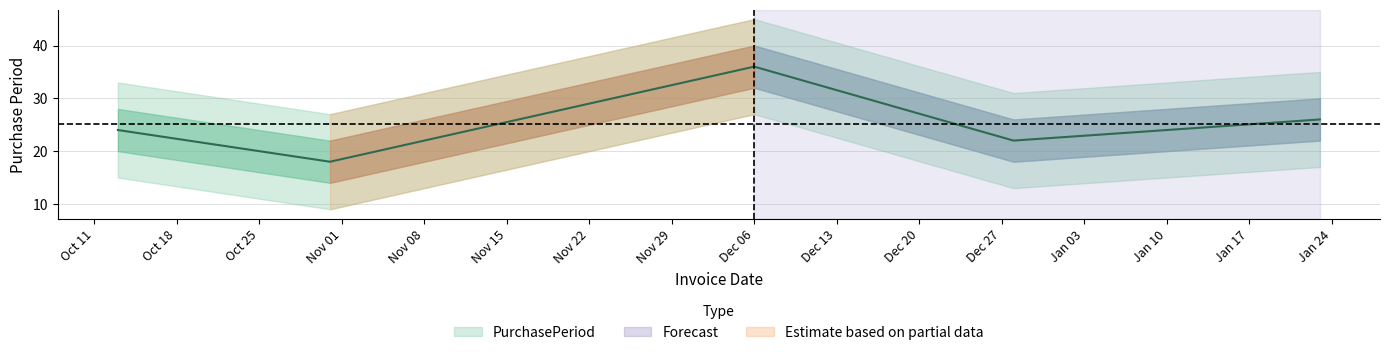

What is the label of the 2nd point from the left?

2016-10-31